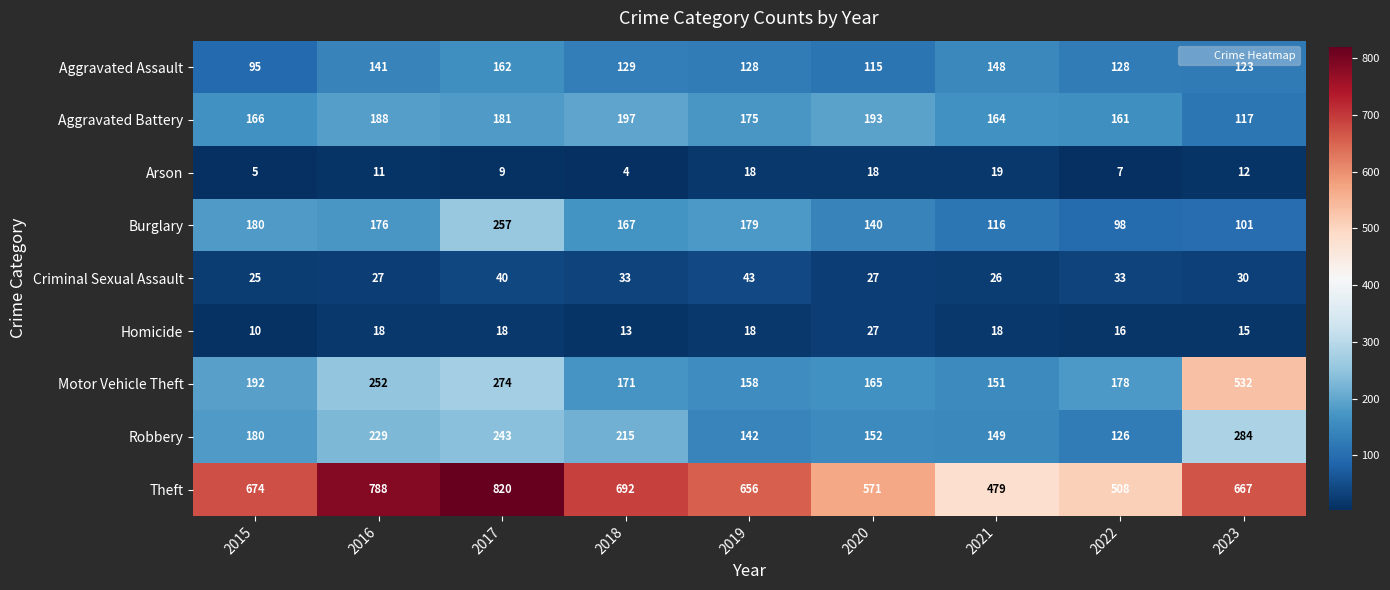

The Theft series shows 571 at 2020. True or false?

True